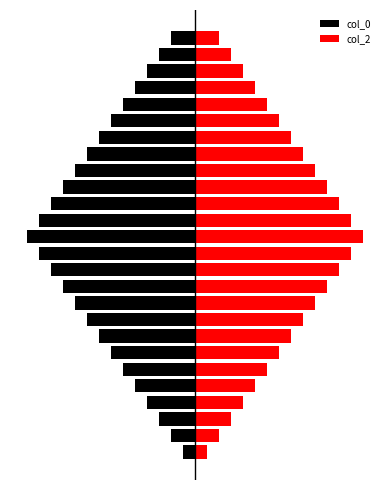

How many values in the col_0 series exceed -25?

11